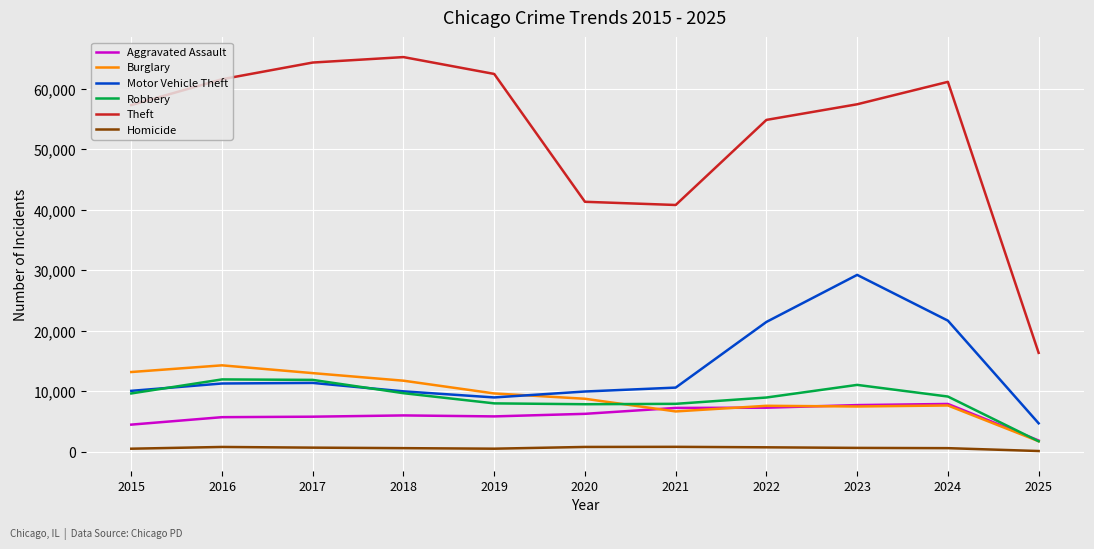

What is the sum of the Theft values at 2019 and 2024?

123689